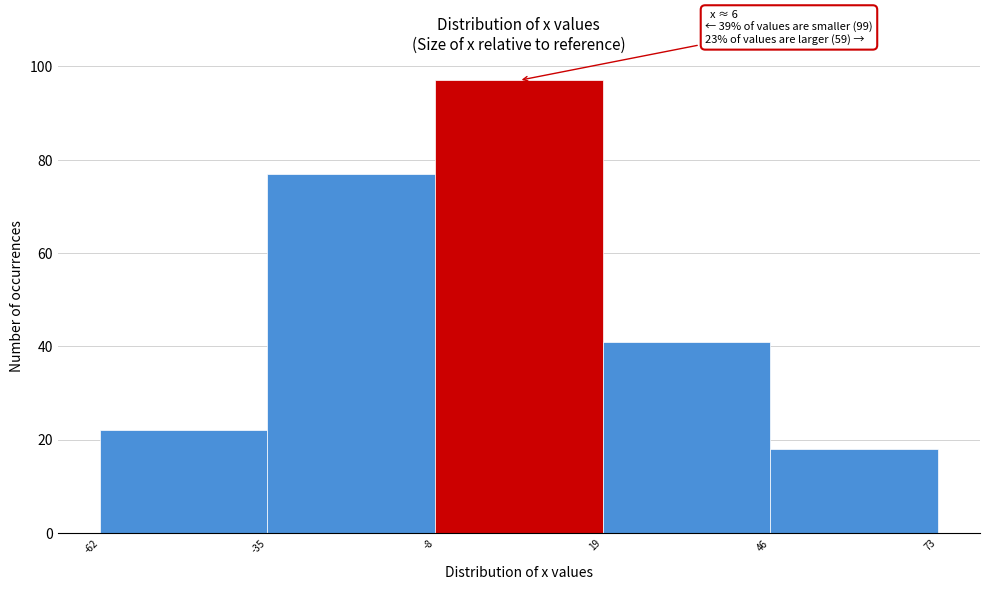

Which range on the x-axis has the tallest bar?

-8 to 19